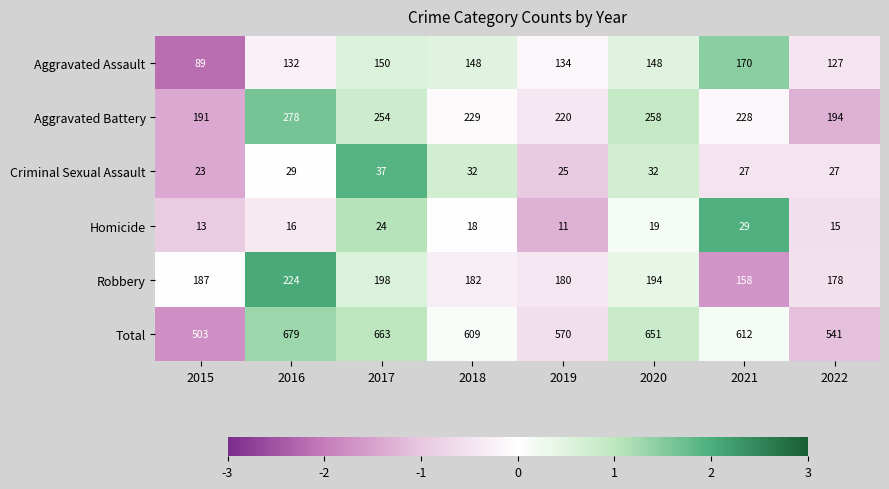

List the series in order of their peak value, highest first.

Total, Aggravated Battery, Robbery, Aggravated Assault, Criminal Sexual Assault, Homicide